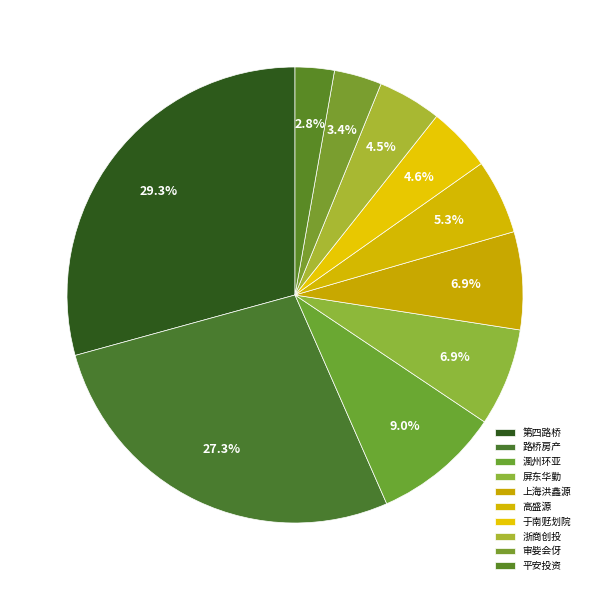

To the nearest percent, what is the combined percentage of 审姕会伢 and 上海洪鑫源?

10%